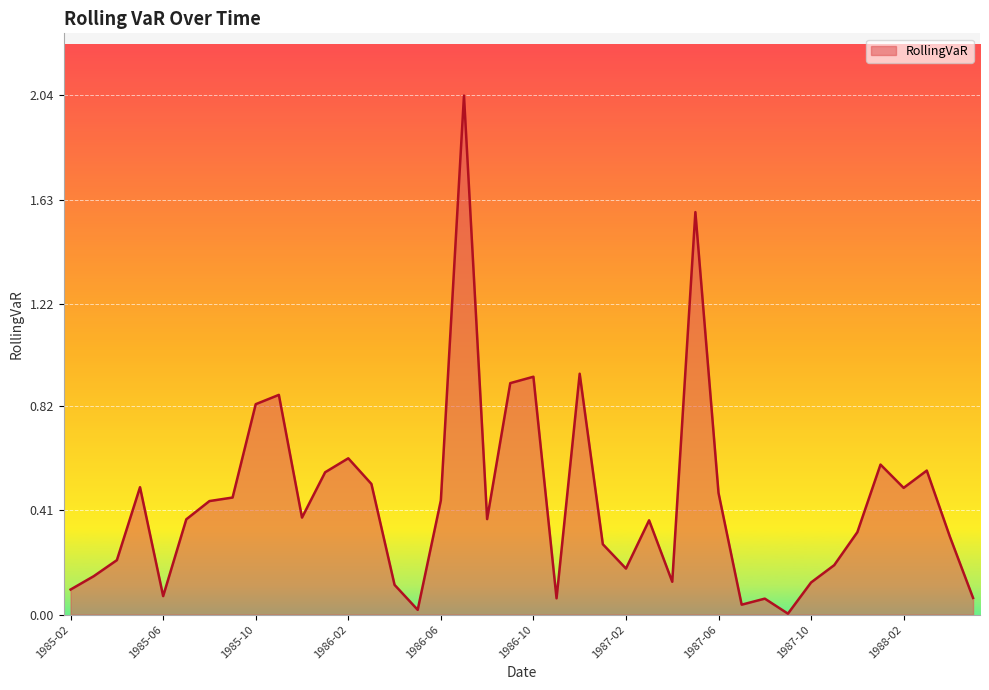

Rank the categories by value from lowest to highest.

1987-09, 1986-05, 1987-07, 1987-08, 1986-11, 1988-05, 1985-06, 1985-02, 1986-04, 1987-10, 1987-04, 1985-03, 1987-02, 1987-11, 1985-04, 1987-01, 1988-04, 1987-12, 1987-03, 1985-07, 1986-08, 1985-12, 1985-08, 1986-06, 1985-09, 1987-06, 1988-02, 1985-05, 1986-03, 1986-01, 1988-03, 1988-01, 1986-02, 1985-10, 1985-11, 1986-09, 1986-10, 1986-12, 1987-05, 1986-07